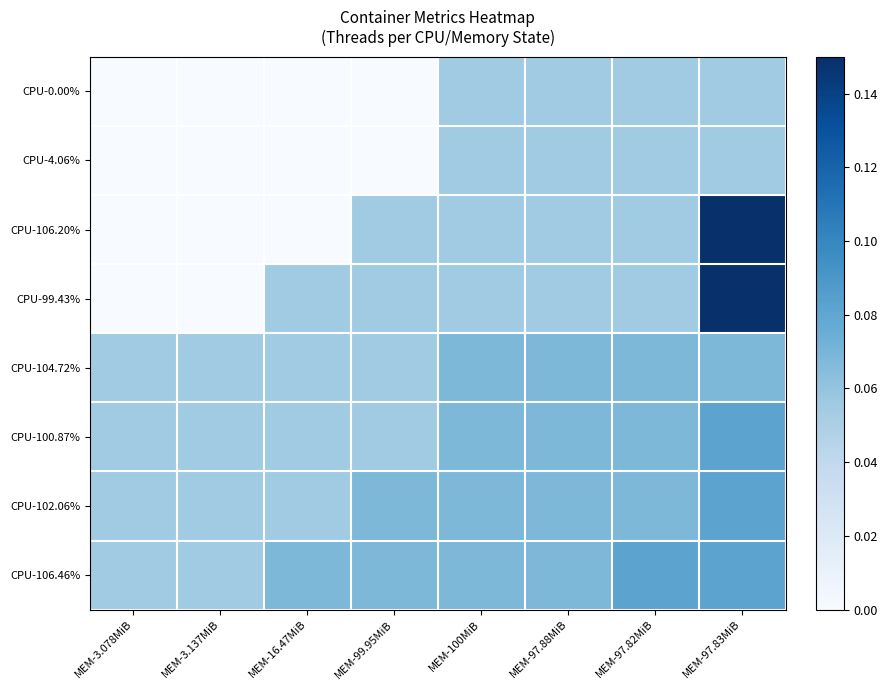

Reading left to right, transcribe all the data shown in this chart.

CPU-0.00%: MEM-3.078MiB=0.0	MEM-3.137MiB=0.0	MEM-16.47MiB=0.0	MEM-99.95MiB=0.0	MEM-100MiB=0.1	MEM-97.88MiB=0.1	MEM-97.82MiB=0.1	MEM-97.83MiB=0.1
CPU-4.06%: MEM-3.078MiB=0.0	MEM-3.137MiB=0.0	MEM-16.47MiB=0.0	MEM-99.95MiB=0.0	MEM-100MiB=0.1	MEM-97.88MiB=0.1	MEM-97.82MiB=0.1	MEM-97.83MiB=0.1
CPU-106.20%: MEM-3.078MiB=0.0	MEM-3.137MiB=0.0	MEM-16.47MiB=0.0	MEM-99.95MiB=0.1	MEM-100MiB=0.1	MEM-97.88MiB=0.1	MEM-97.82MiB=0.1	MEM-97.83MiB=0.1
CPU-99.43%: MEM-3.078MiB=0.0	MEM-3.137MiB=0.0	MEM-16.47MiB=0.1	MEM-99.95MiB=0.1	MEM-100MiB=0.1	MEM-97.88MiB=0.1	MEM-97.82MiB=0.1	MEM-97.83MiB=0.1
CPU-104.72%: MEM-3.078MiB=0.1	MEM-3.137MiB=0.1	MEM-16.47MiB=0.1	MEM-99.95MiB=0.1	MEM-100MiB=0.1	MEM-97.88MiB=0.1	MEM-97.82MiB=0.1	MEM-97.83MiB=0.1
CPU-100.87%: MEM-3.078MiB=0.1	MEM-3.137MiB=0.1	MEM-16.47MiB=0.1	MEM-99.95MiB=0.1	MEM-100MiB=0.1	MEM-97.88MiB=0.1	MEM-97.82MiB=0.1	MEM-97.83MiB=0.1
CPU-102.06%: MEM-3.078MiB=0.1	MEM-3.137MiB=0.1	MEM-16.47MiB=0.1	MEM-99.95MiB=0.1	MEM-100MiB=0.1	MEM-97.88MiB=0.1	MEM-97.82MiB=0.1	MEM-97.83MiB=0.1
CPU-106.46%: MEM-3.078MiB=0.1	MEM-3.137MiB=0.1	MEM-16.47MiB=0.1	MEM-99.95MiB=0.1	MEM-100MiB=0.1	MEM-97.88MiB=0.1	MEM-97.82MiB=0.1	MEM-97.83MiB=0.1